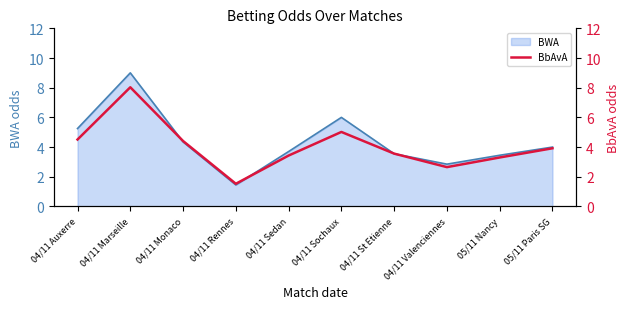

What is the difference between the maximum and minimum values?

6.5